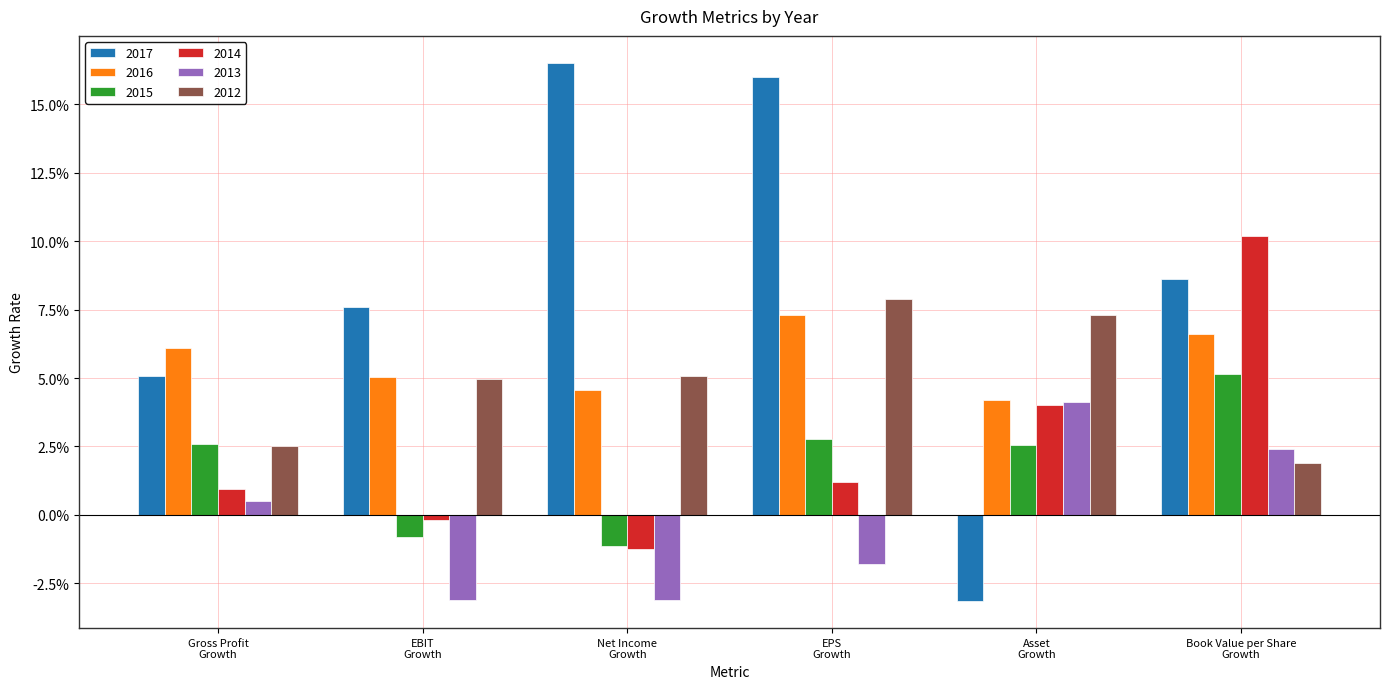

Does the chart contain any negative values?

Yes